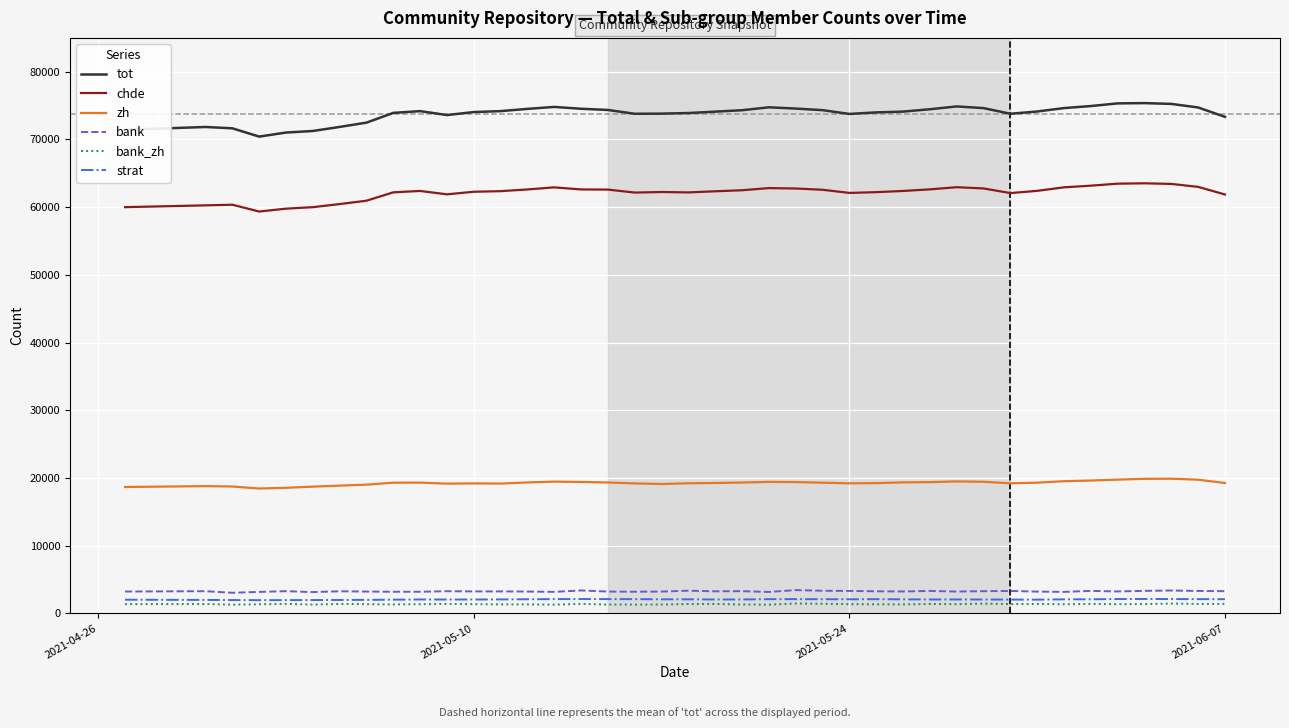

What is the difference between the maximum and minimum values in the tot series?

4947